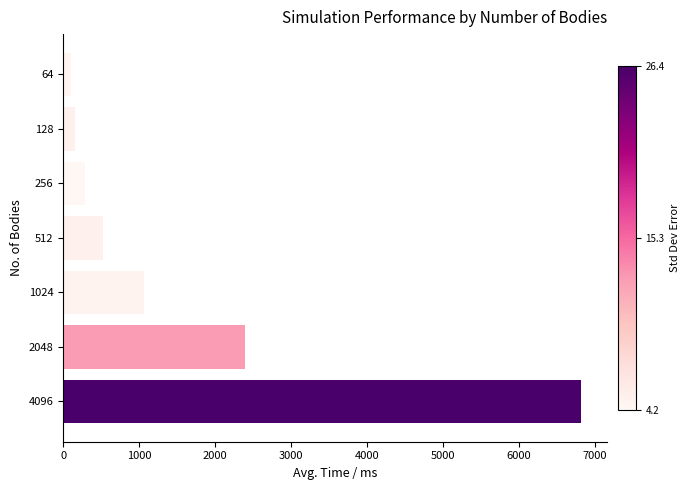

Are the bars grouped side by side (vs. stacked)?

No